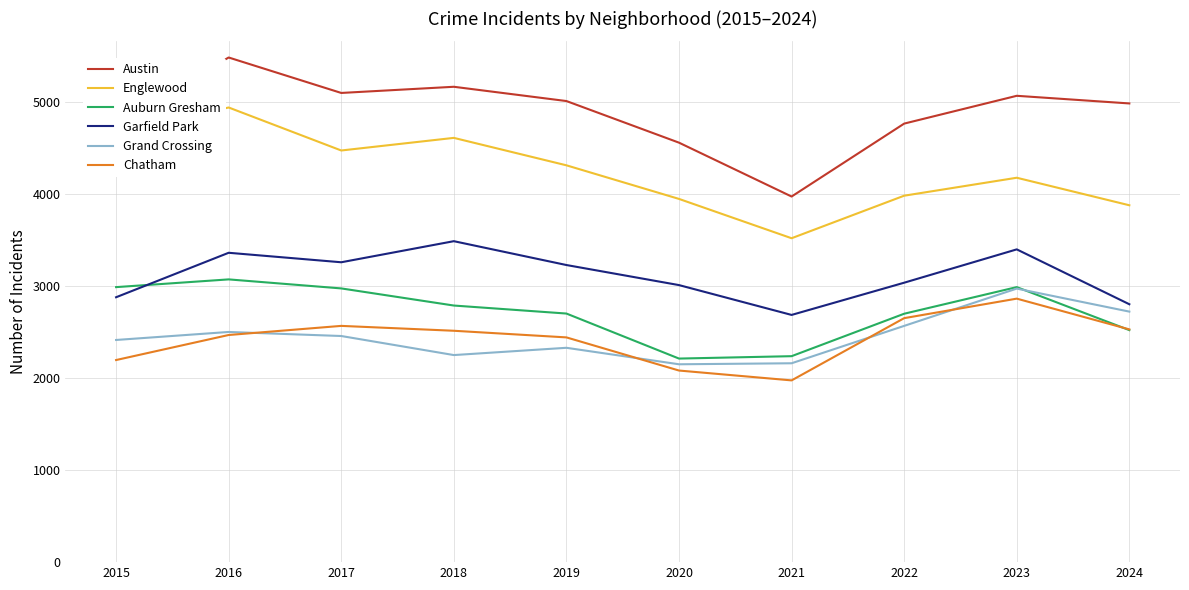

The value of Auburn Gresham at 2019 is 1154. True or false?

False